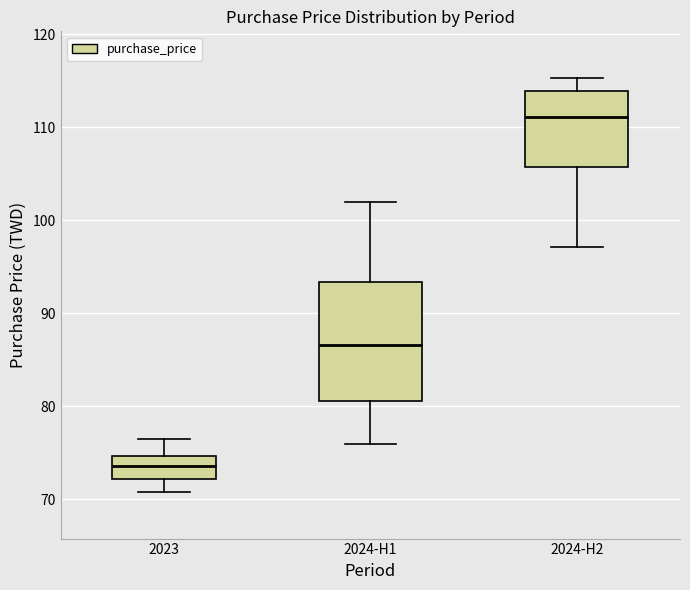

Reading left to right, transcribe this box plot: for each box, give where its median line is, the range the box spans, and where its two whiskers end, as read against the y-axis. The values are not printed on the chart, so give them approximately, as read against the axis.

2023: median 74, box 72 to 75, whiskers 71 to 76
2024-H1: median 87, box 81 to 93, whiskers 76 to 102
2024-H2: median 111, box 106 to 114, whiskers 97 to 115